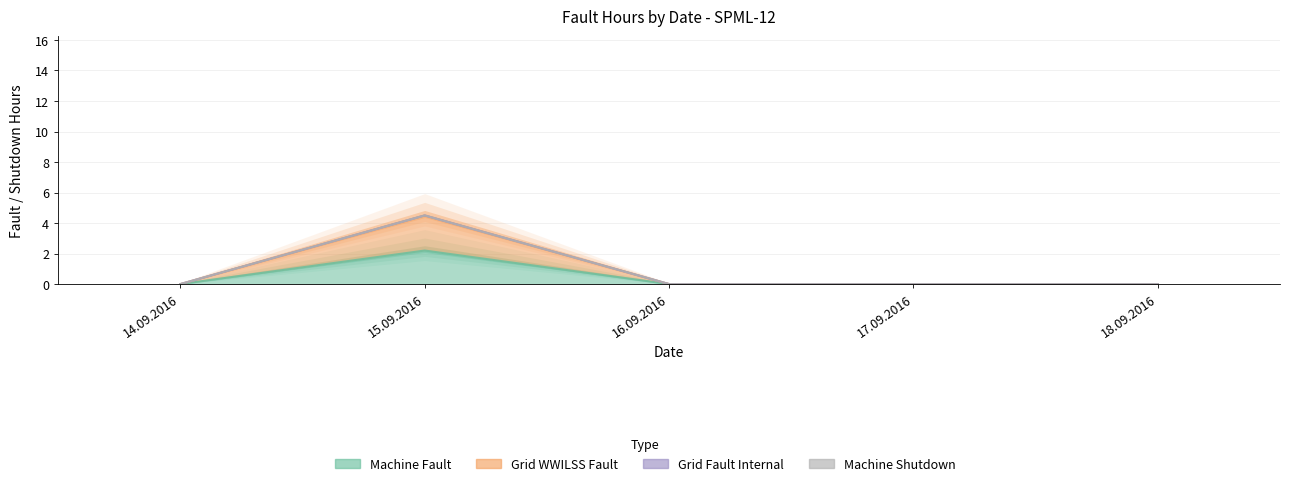

What is the label of the 5th point from the left?

18.09.2016